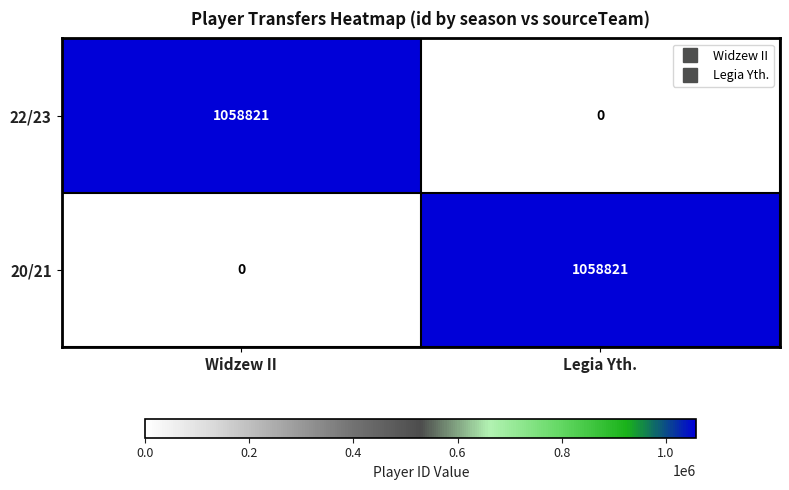

How many values in 22/23 are above zero?

1